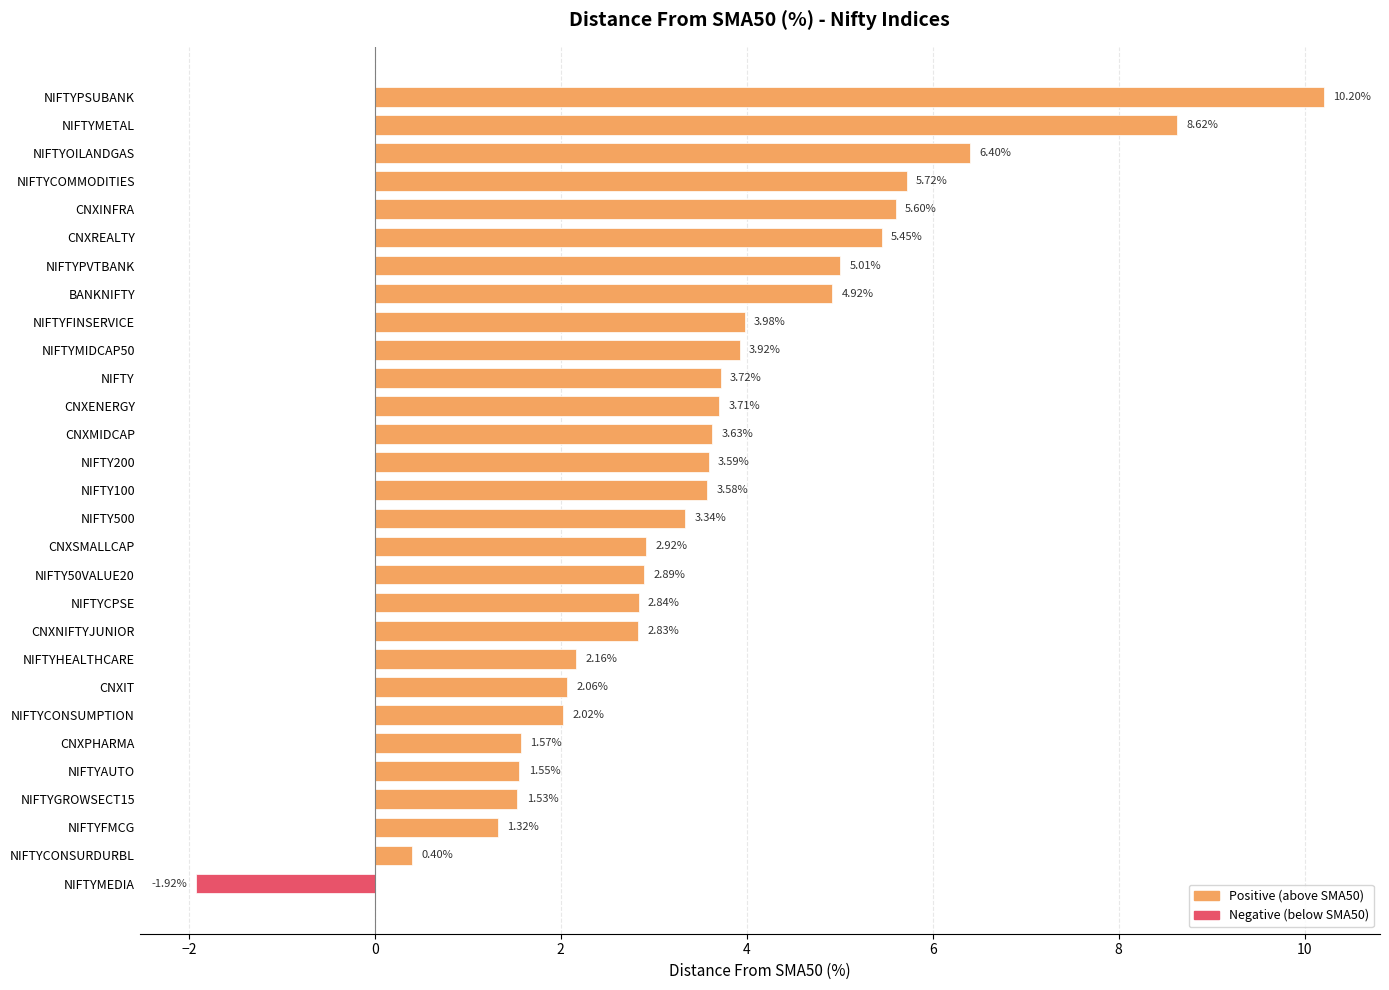

How many bars are there in total?

29